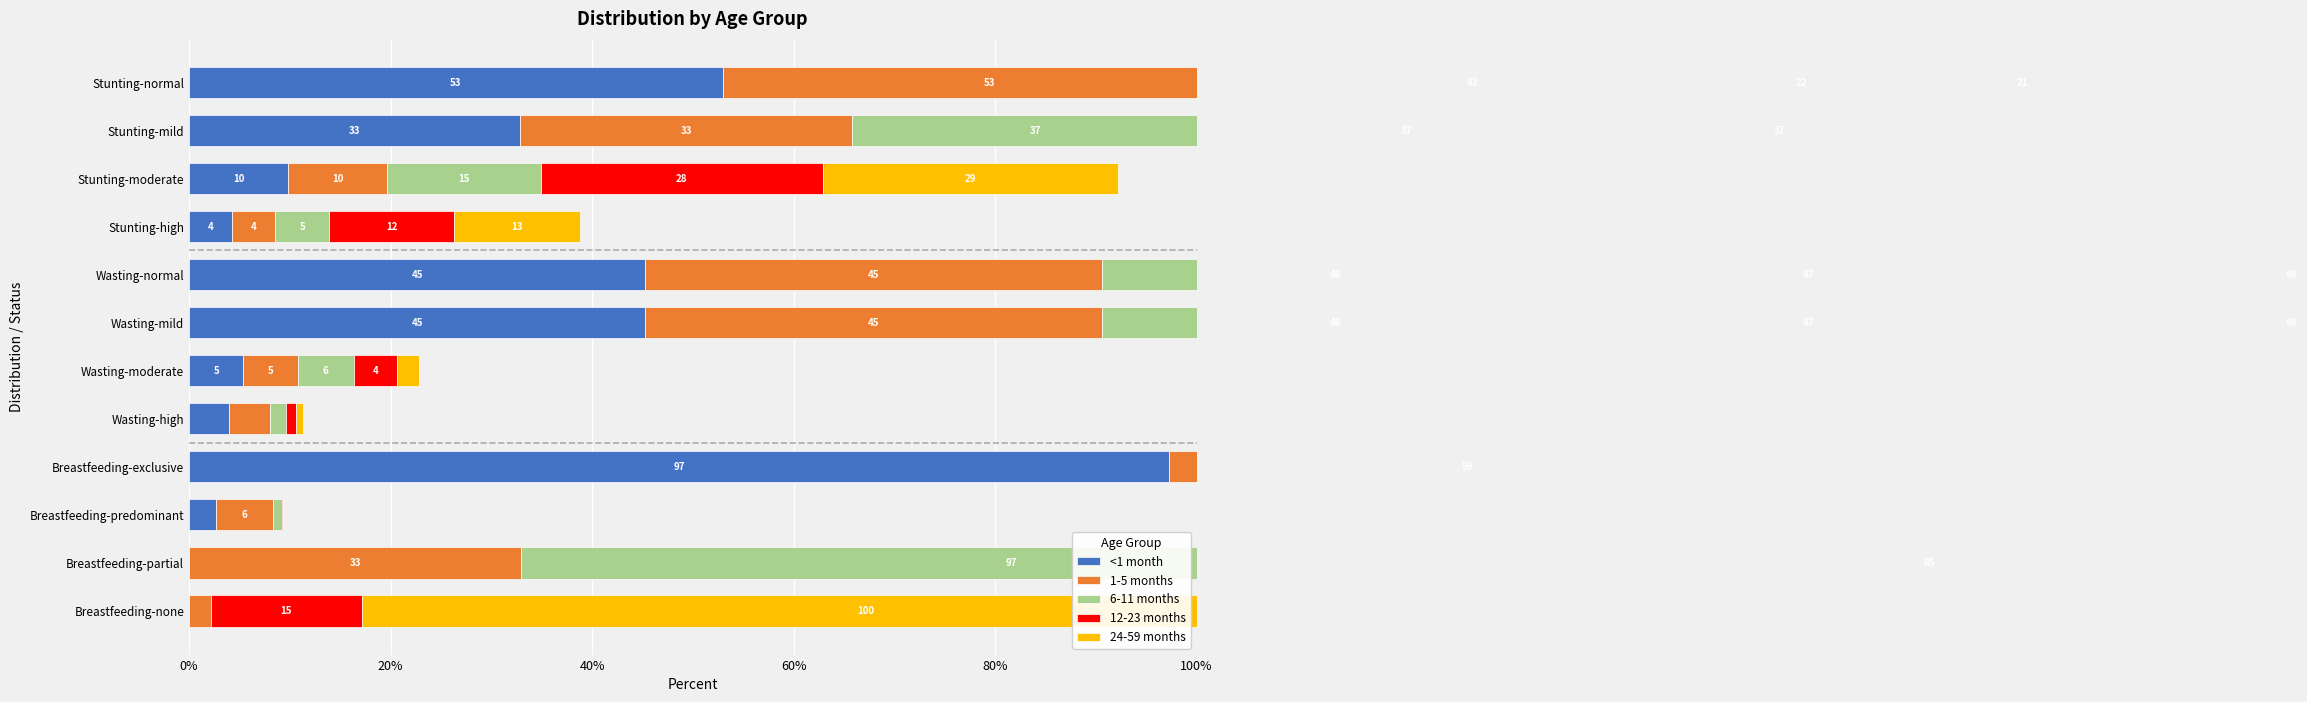

Reading right to left, list all the values displayed in this chart.

<1 month: 0.0	0.0	2.7	97.3	4.0	5.4	45.3	45.3	4.3	9.8	32.9	53.0
1-5 months: 2.1	33.0	5.6	59.3	4.0	5.4	45.3	45.3	4.3	9.8	32.9	53.0
6-11 months: 0.0	97.3	1.0	1.7	1.6	5.5	46.4	46.4	5.4	15.3	36.5	42.8
12-23 months: 15.1	84.9	0.0	0.0	1.0	4.2	47.4	47.4	12.4	28.0	37.2	22.5
24-59 months: 100.0	0.0	0.0	0.0	0.7	2.2	48.5	48.5	12.5	29.3	36.8	21.4